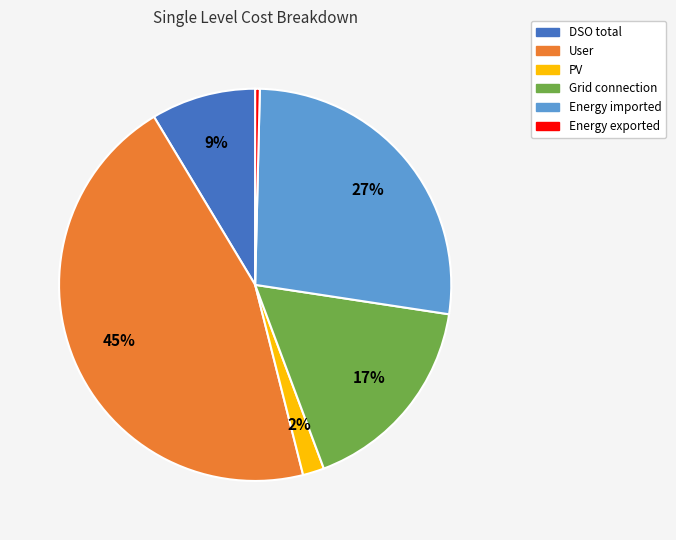

To the nearest percent, what percentage of the pie is Energy imported?

27%